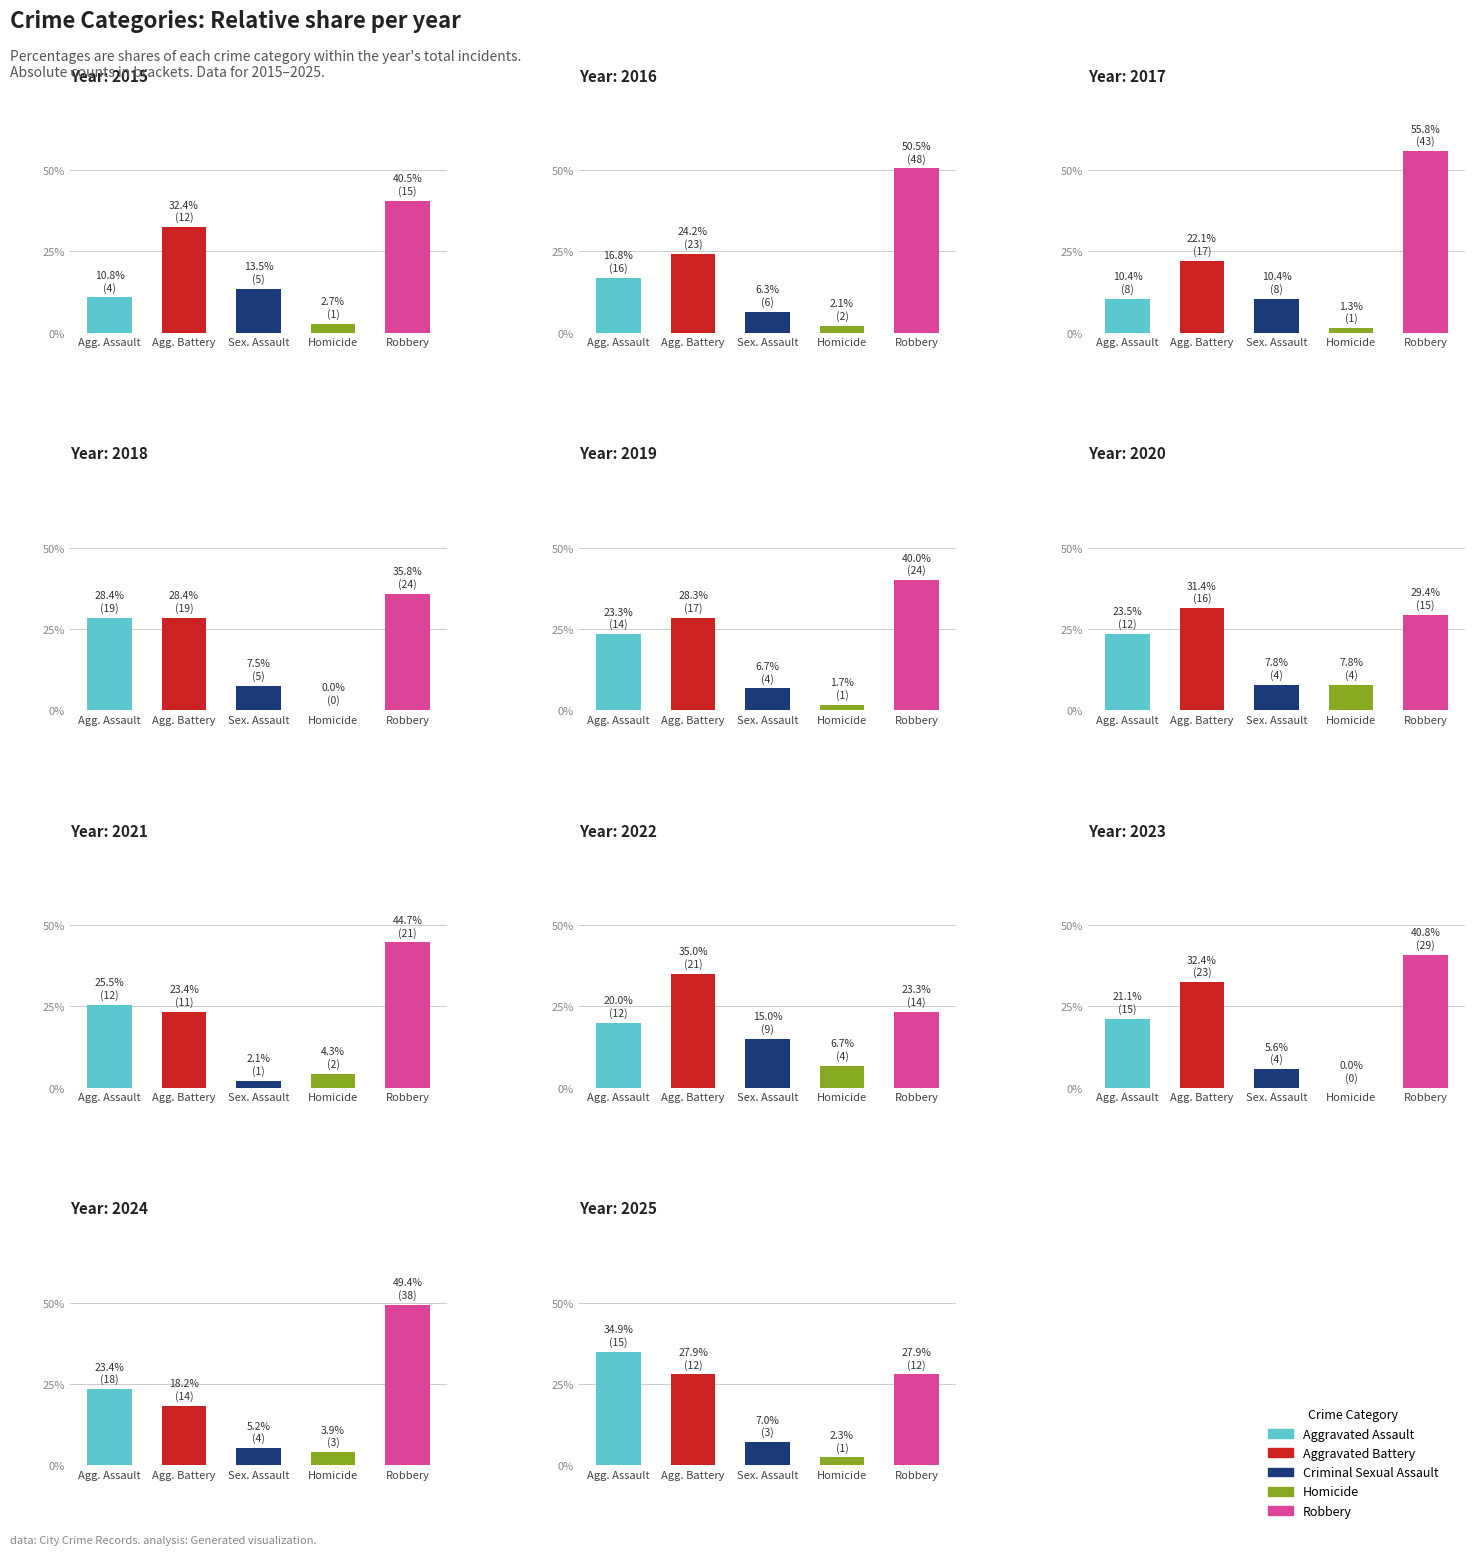

How many Criminal Sexual Assault values are between 4 and 6?

7